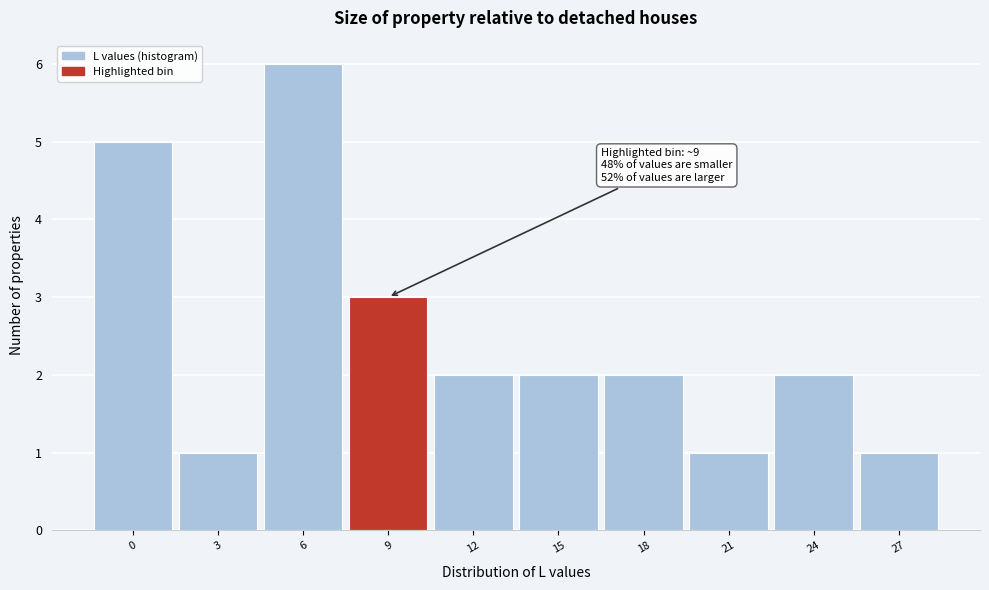

Reading right to left, transcribe all the data shown in this chart.

27=1	24=2	21=1	18=2	15=2	12=2	9=3	6=6	3=1	0=5